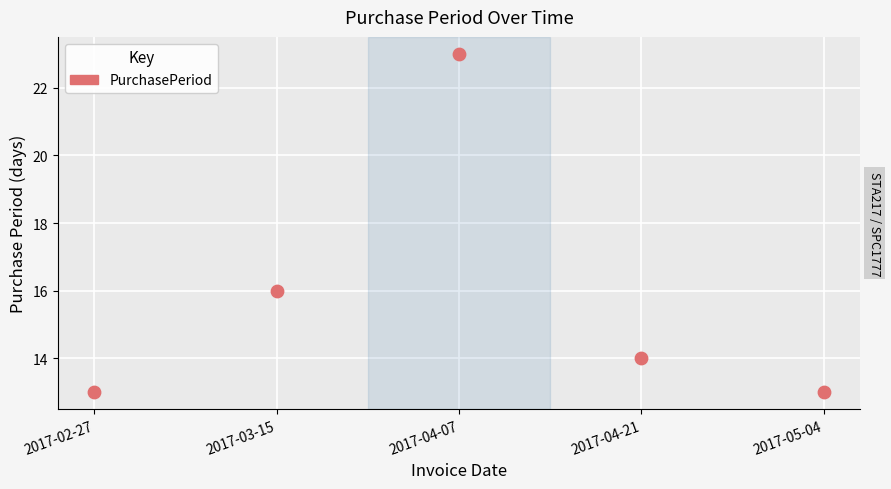

What Y value in the scatter plot is closest to 18?

16